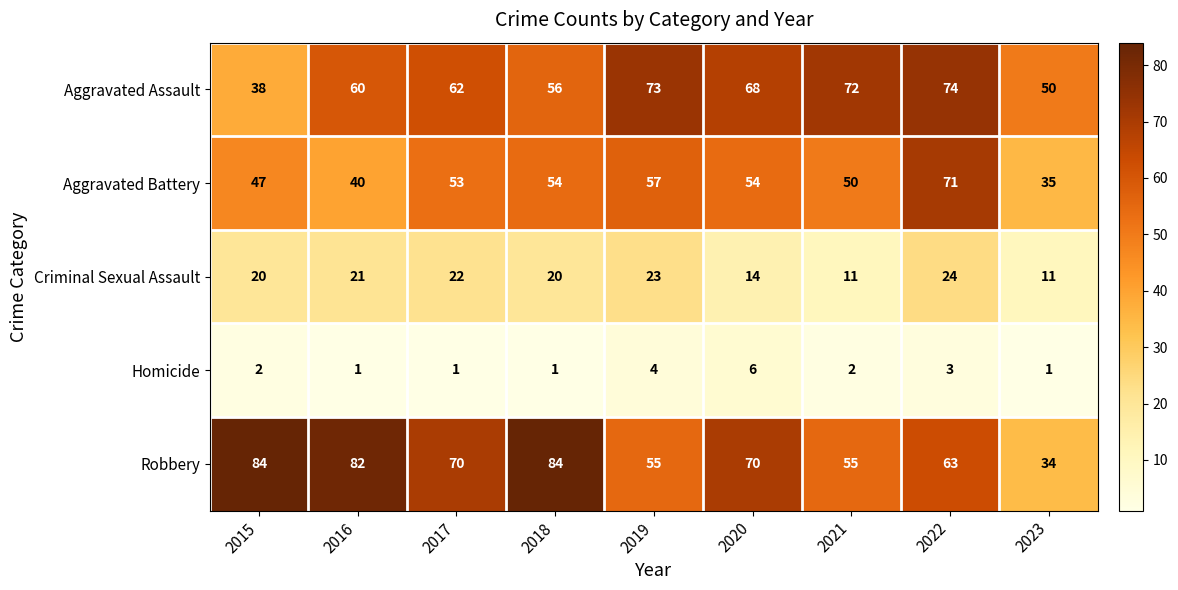

What is the spread (max minus min) of values at 2023?

49